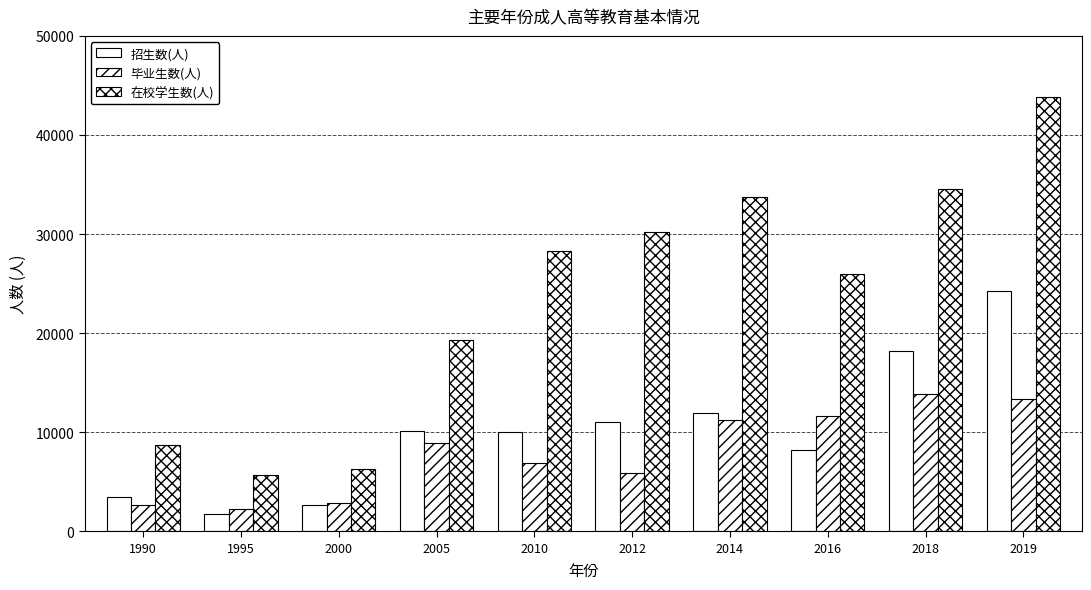

How many bars are there in total?

30